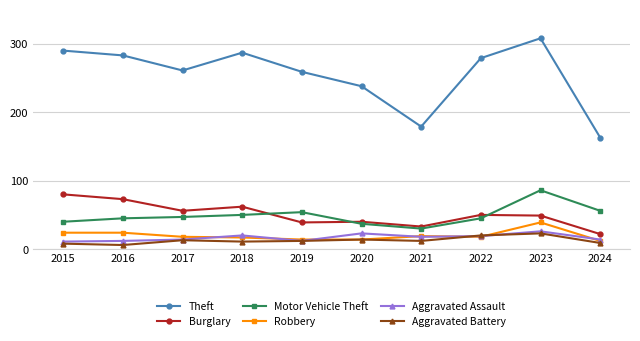

Which series changed the most between 2017 and 2019?

Burglary